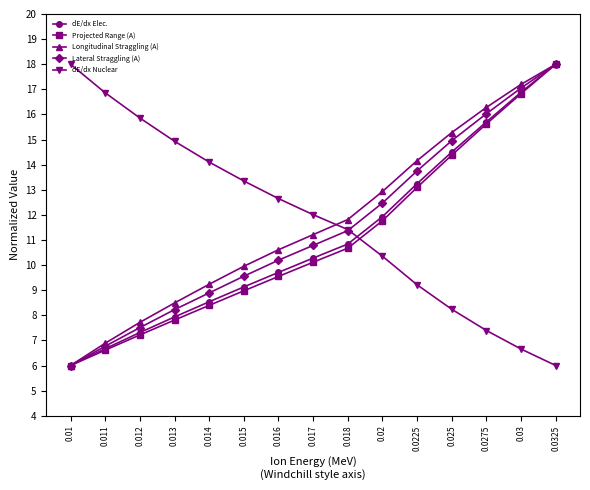

What is the minimum value for dE/dx Elec.?

6.0